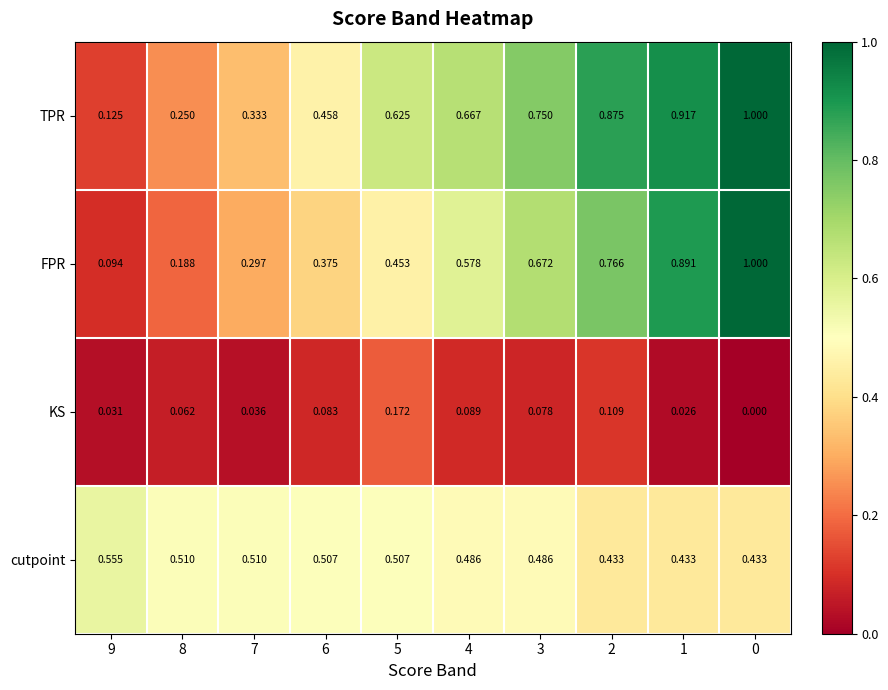

Between 3 and 0, which series saw the biggest shift?

FPR